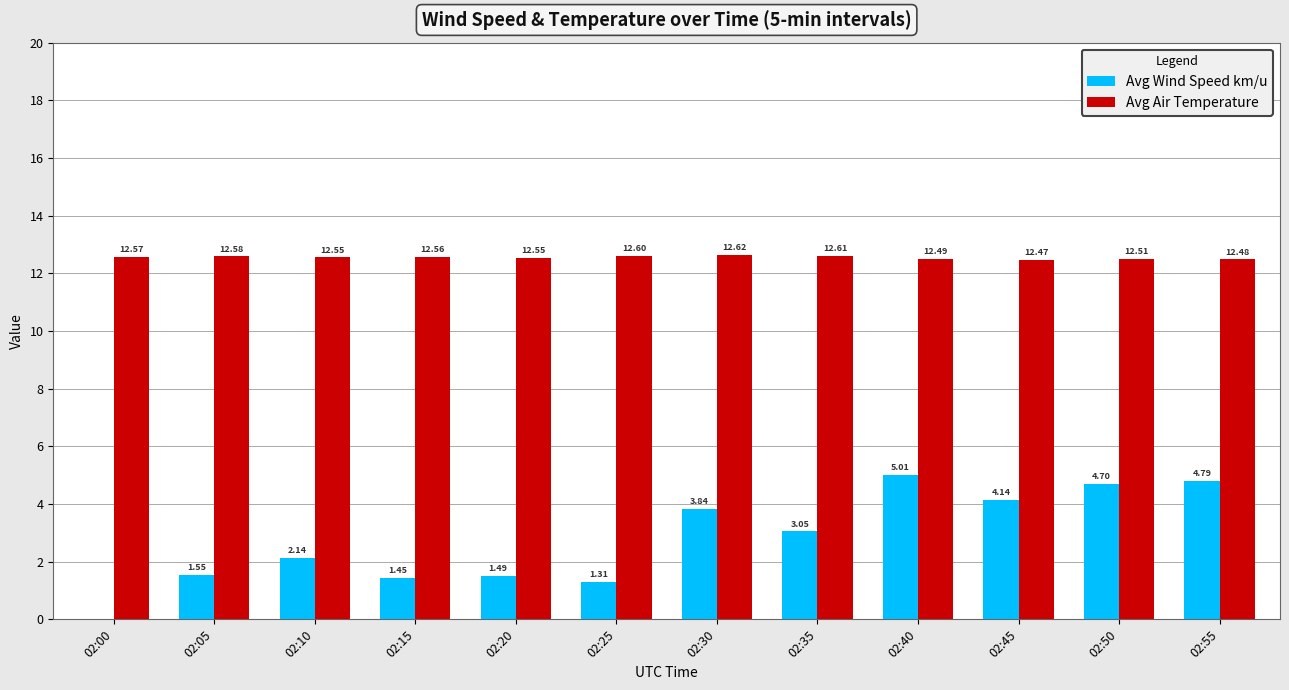

What are all the series names shown in the legend?

Avg Wind Speed km/u, Avg Air Temperature